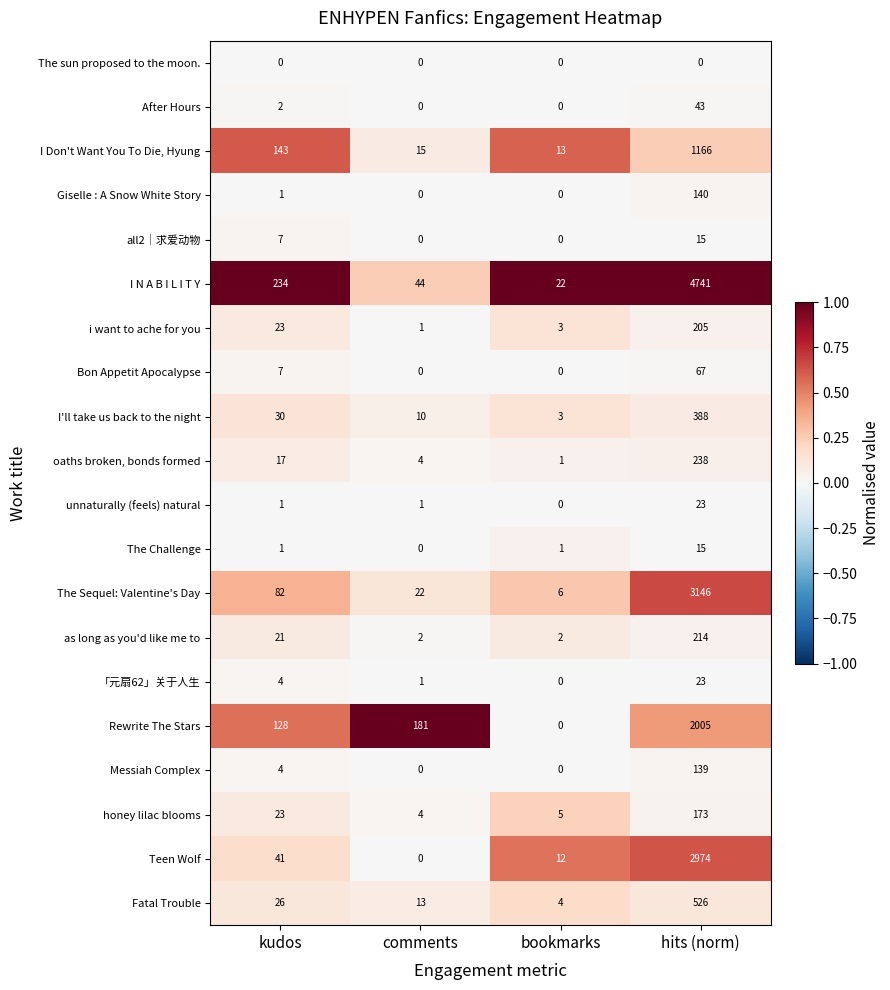

Which series has the largest total across all categories?

I N A B I L I T Y